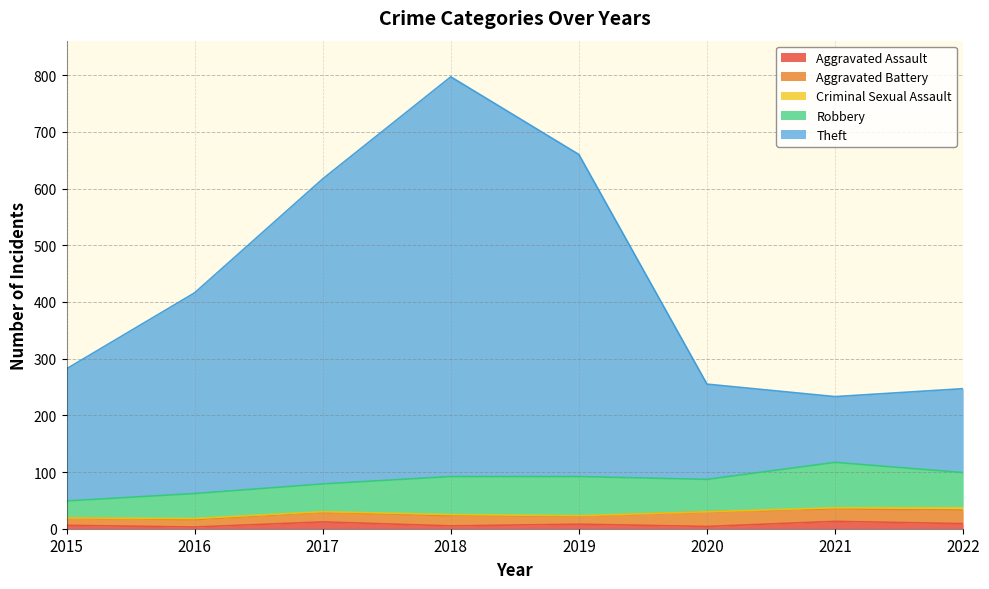

What is the lowest value of the Aggravated Battery series?

13